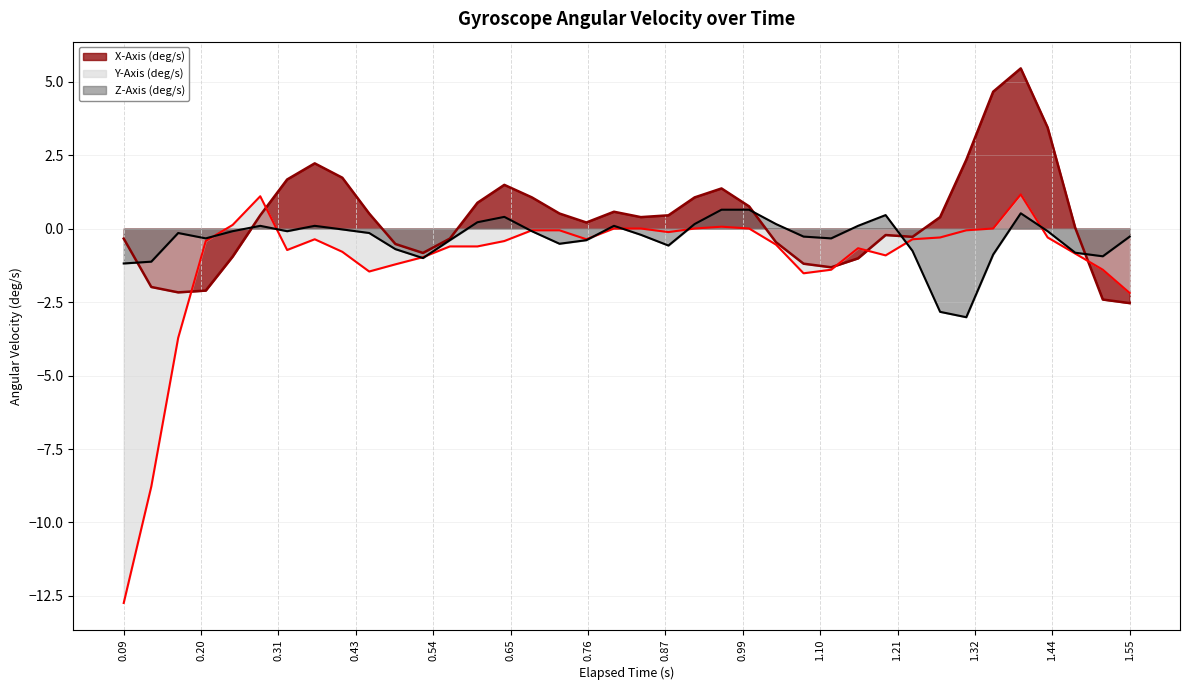

What is the lowest value of the Y-Axis (deg/s) series?

-12.7